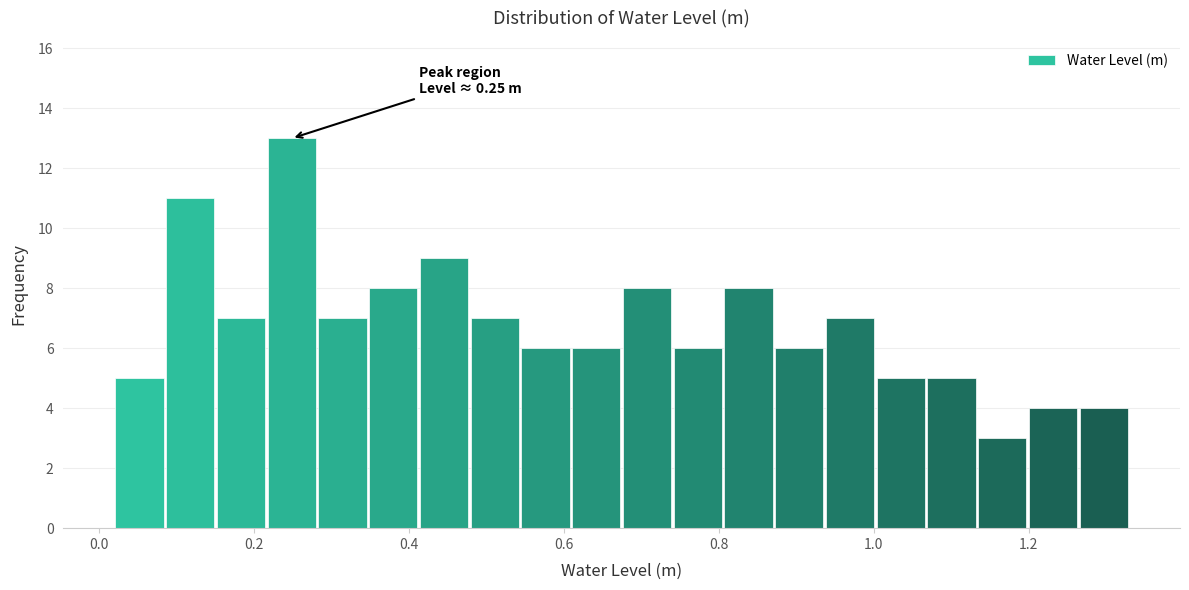

Around what value on the x-axis is the tallest bar? Give the approximate position of its centre, as read against the axis.

0.24